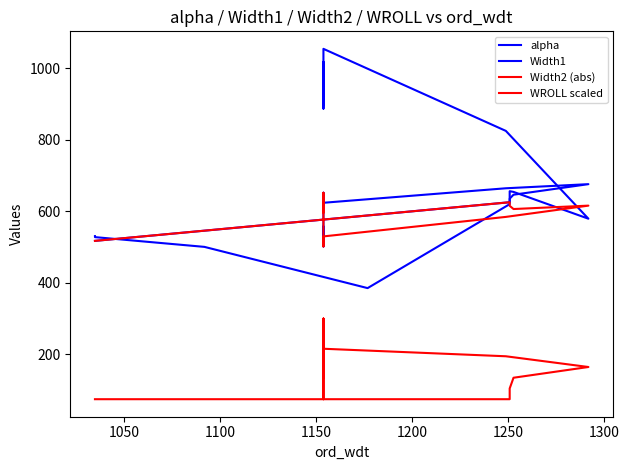

True or false: Width1 and Width2 (abs) cross at least once.

False